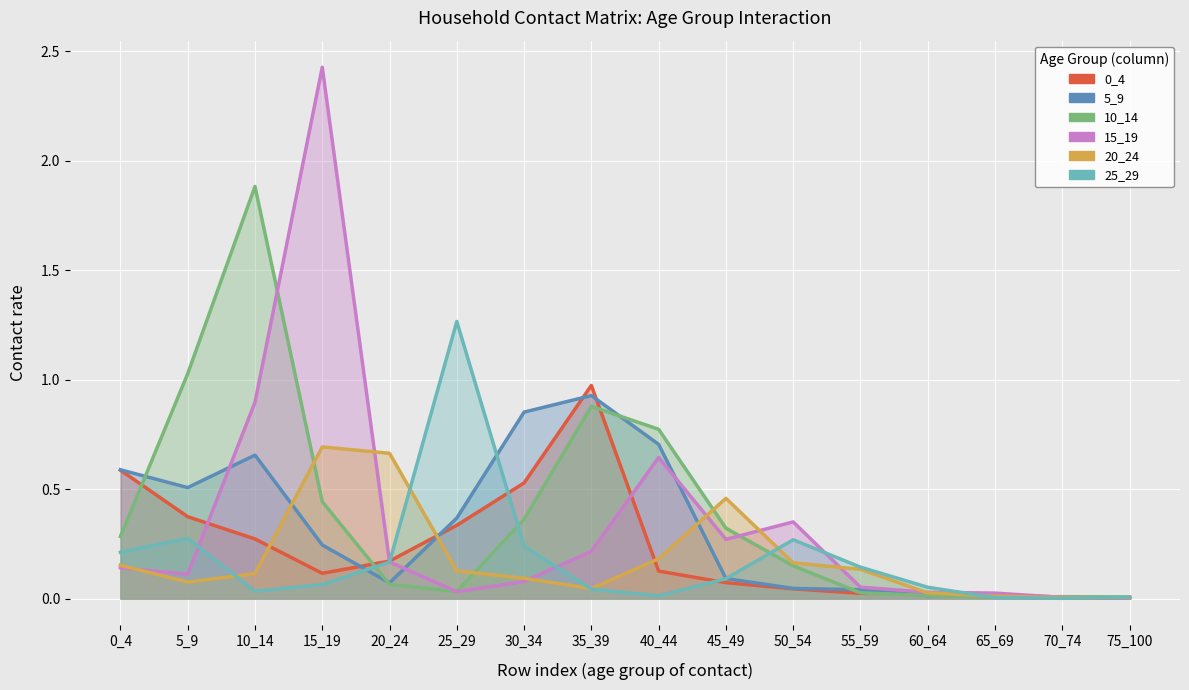

Where do 20_24 and 25_29 first cross each other?

5_9 and 10_14